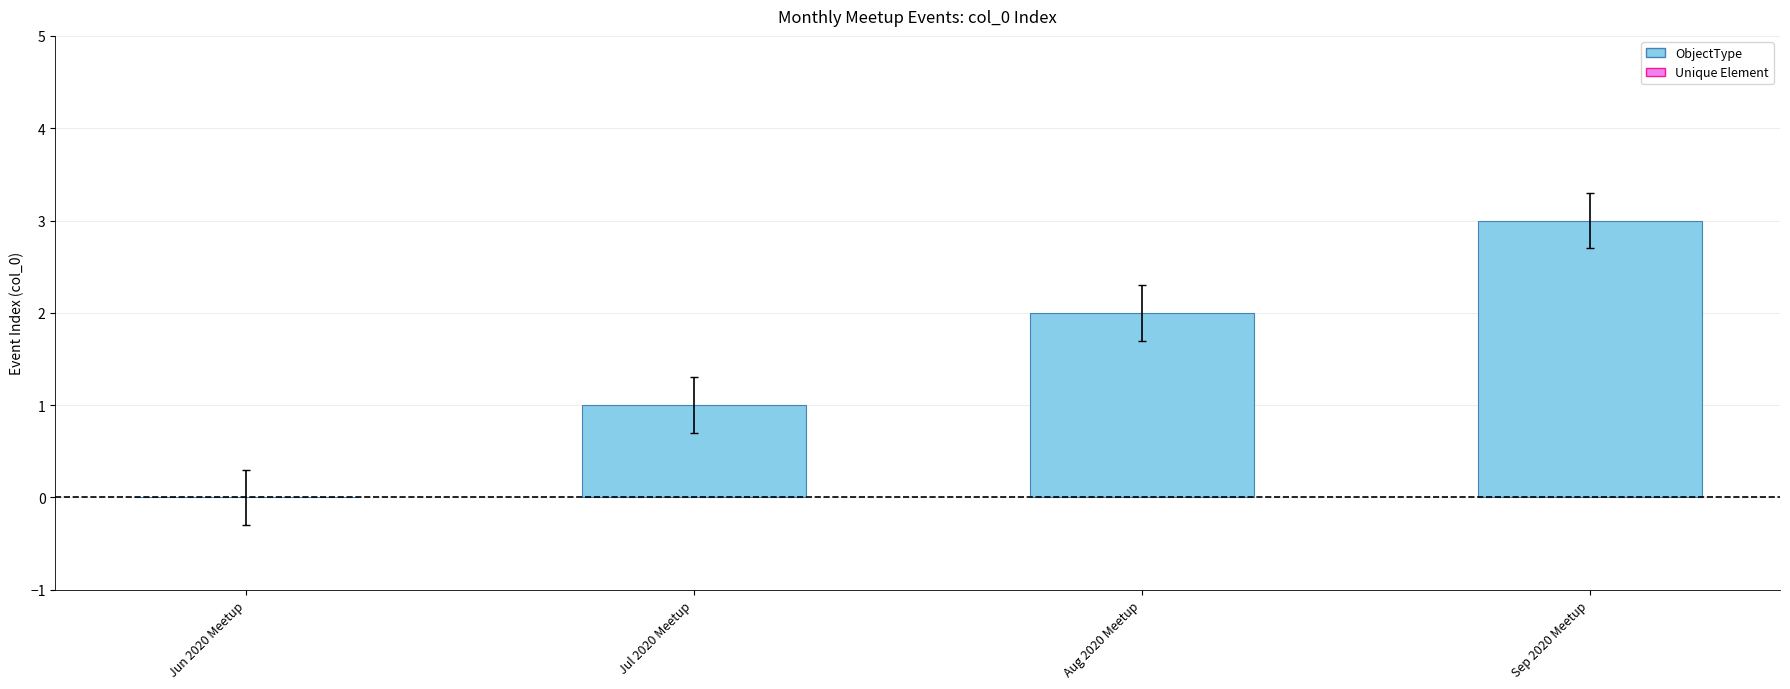

What is the sum of the values at Sep 2020 Meetup and Aug 2020 Meetup?

5